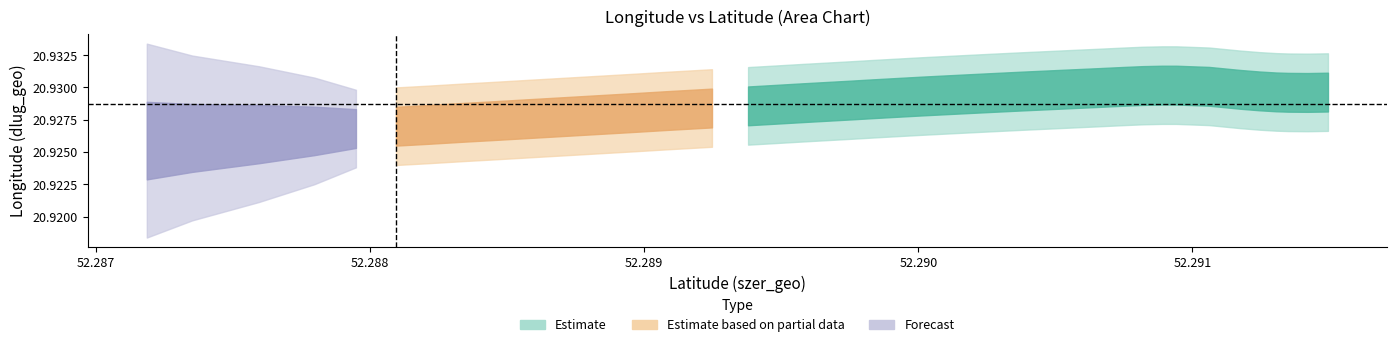

What is the sum of the szer_geo values at 38 and 26?

104.6